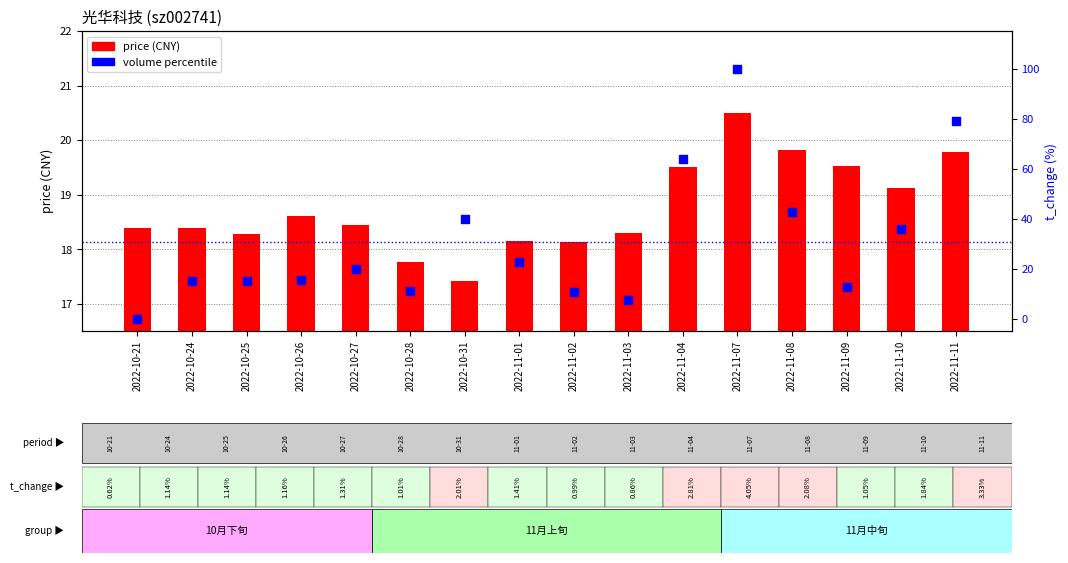

Which series has the widest spread of Y values?

volume percentile